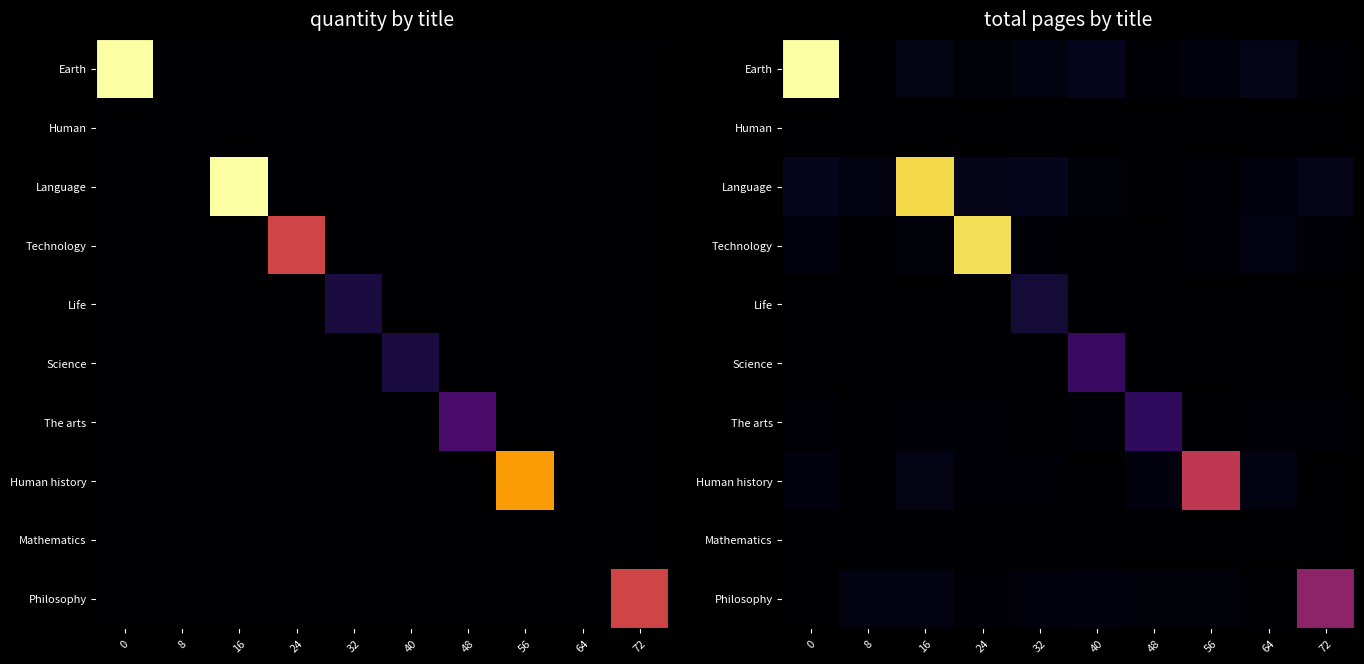

How many distinct data groups are displayed?

10